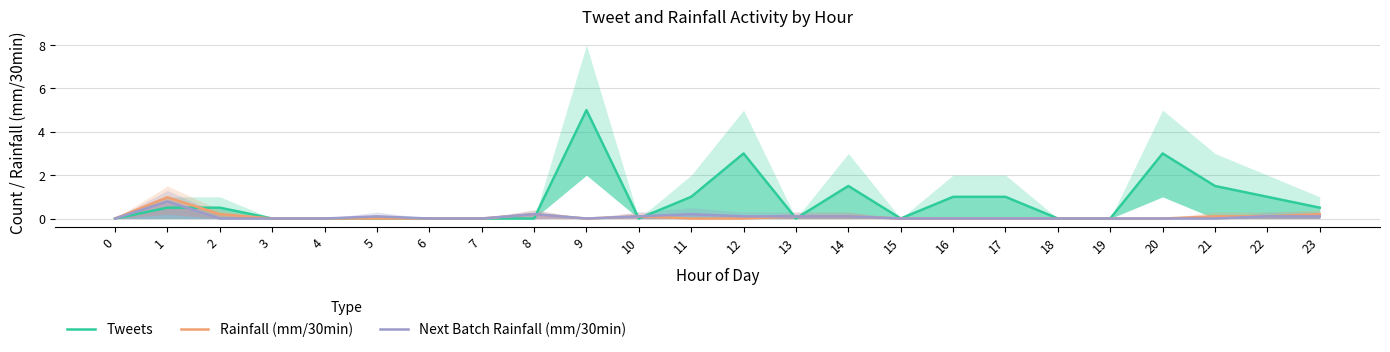

What is the maximum value shown in the chart?

5.0